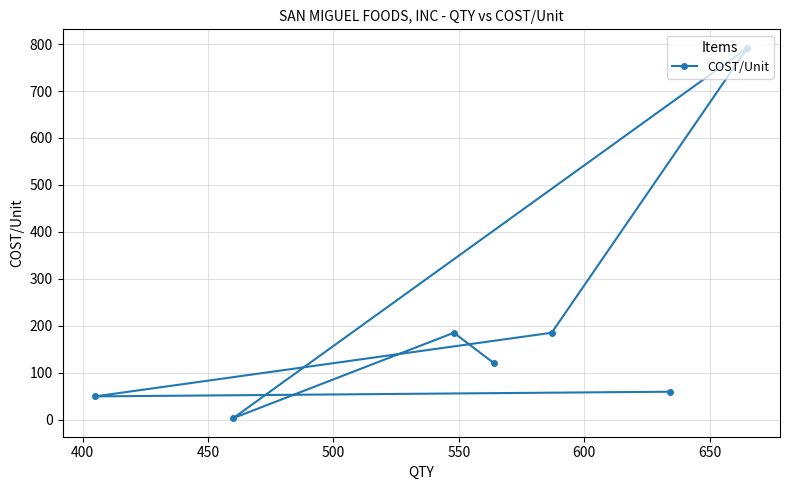

Reading left to right, list all the values displayed in this chart.

49.4	2.9	185.0	120.0	185.0	59.4	792.0